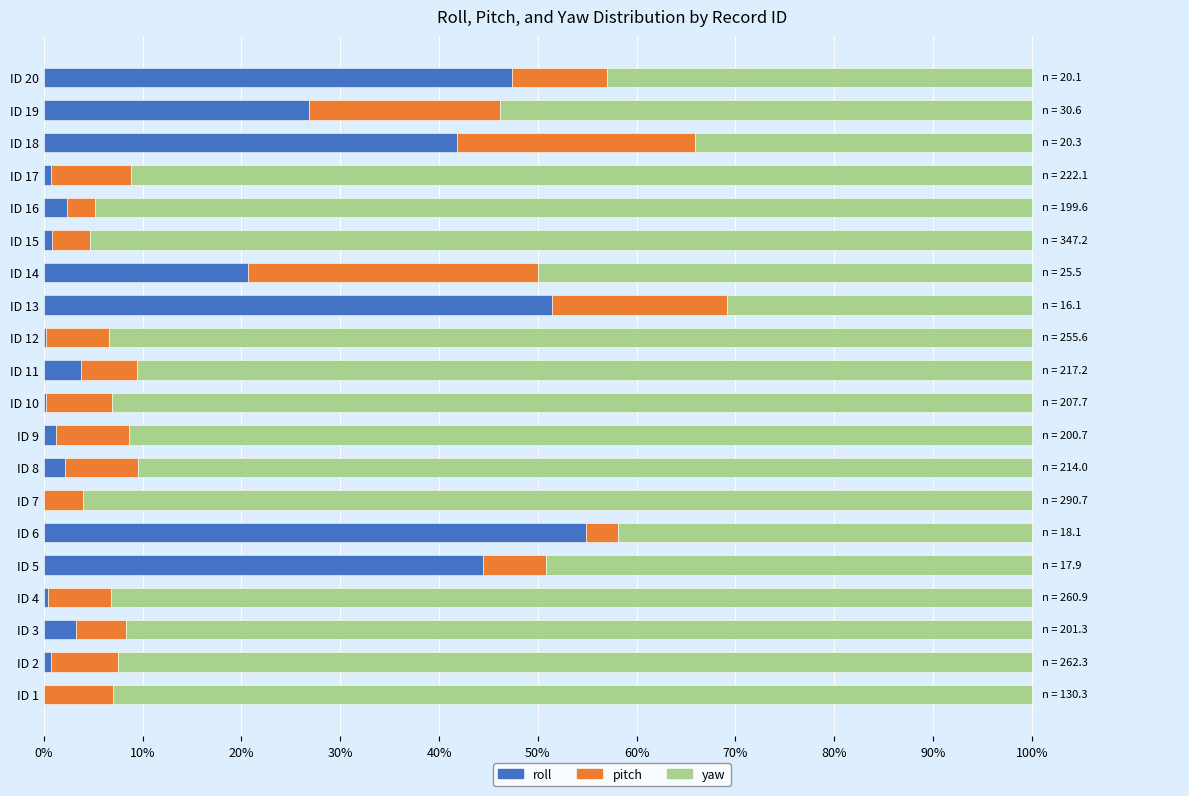

What is the maximum value for roll?

54.9